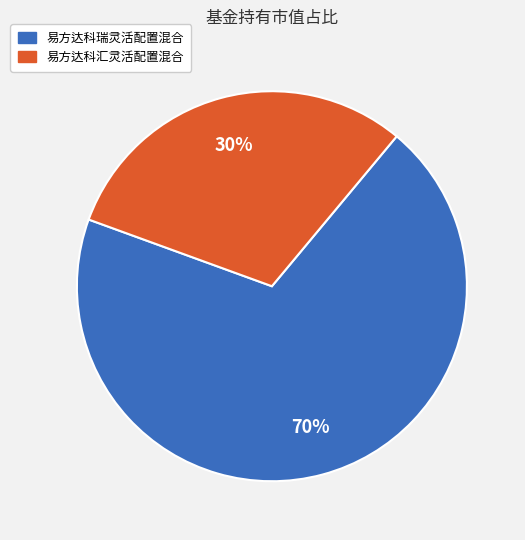

To the nearest percent, what is the average slice percentage?

50%